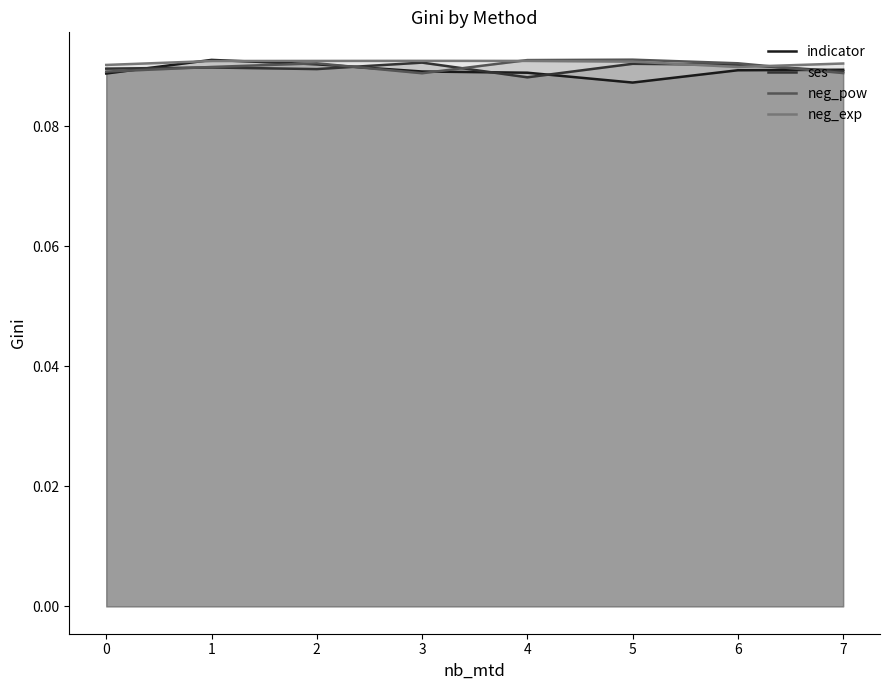

Between 1 and 6, which series saw the biggest shift?

indicator